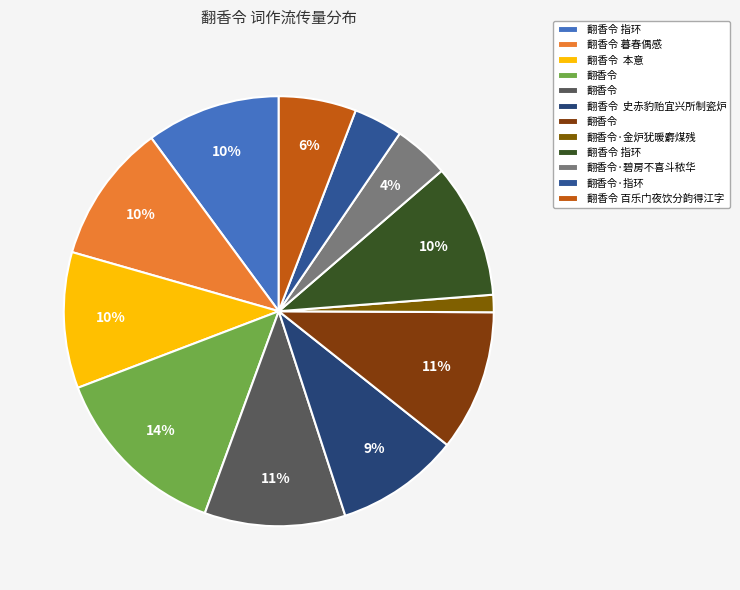

How many slices are in this pie chart?

12